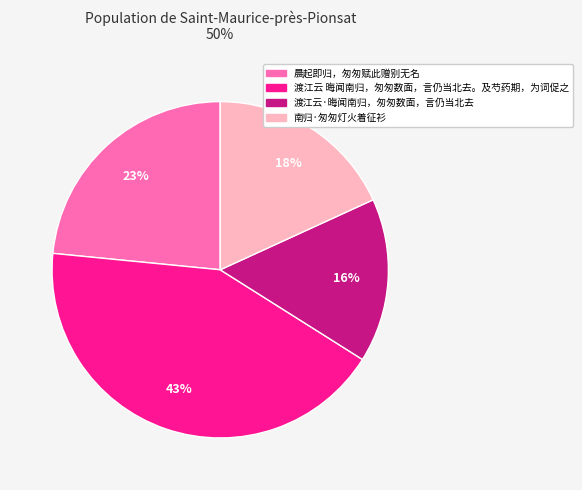

Between 渡江云 晦闻南归，匆匆数面，言仍当北去。及芍药期，为词促之 and 南归·匆匆灯火着征衫, which is larger?

渡江云 晦闻南归，匆匆数面，言仍当北去。及芍药期，为词促之